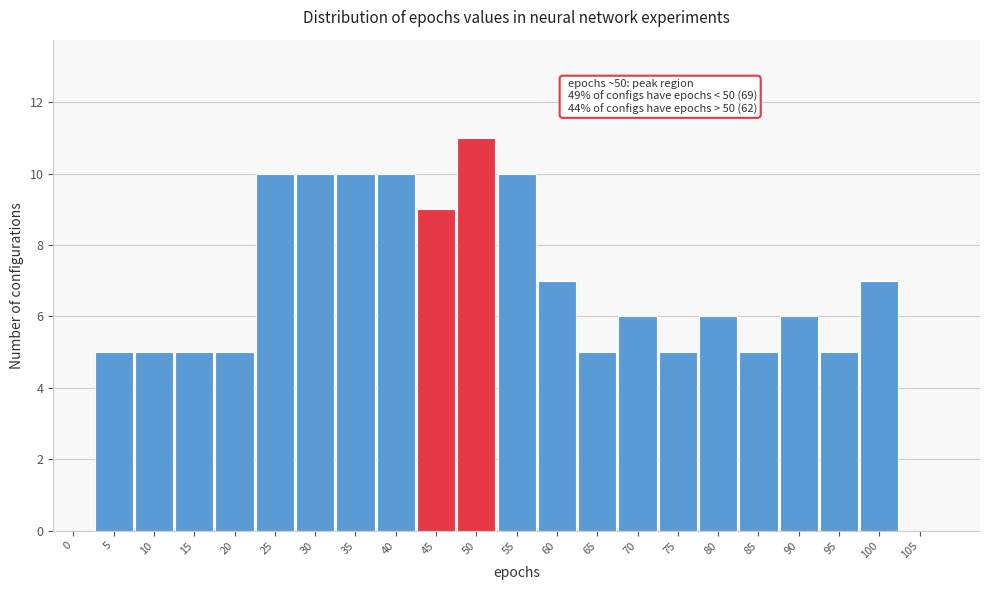

Reading left to right, extract all data points from this chart.

0=0	5=5	10=5	15=5	20=5	25=10	30=10	35=10	40=10	45=9	50=11	55=10	60=7	65=5	70=6	75=5	80=6	85=5	90=6	95=5	100=7	105=0